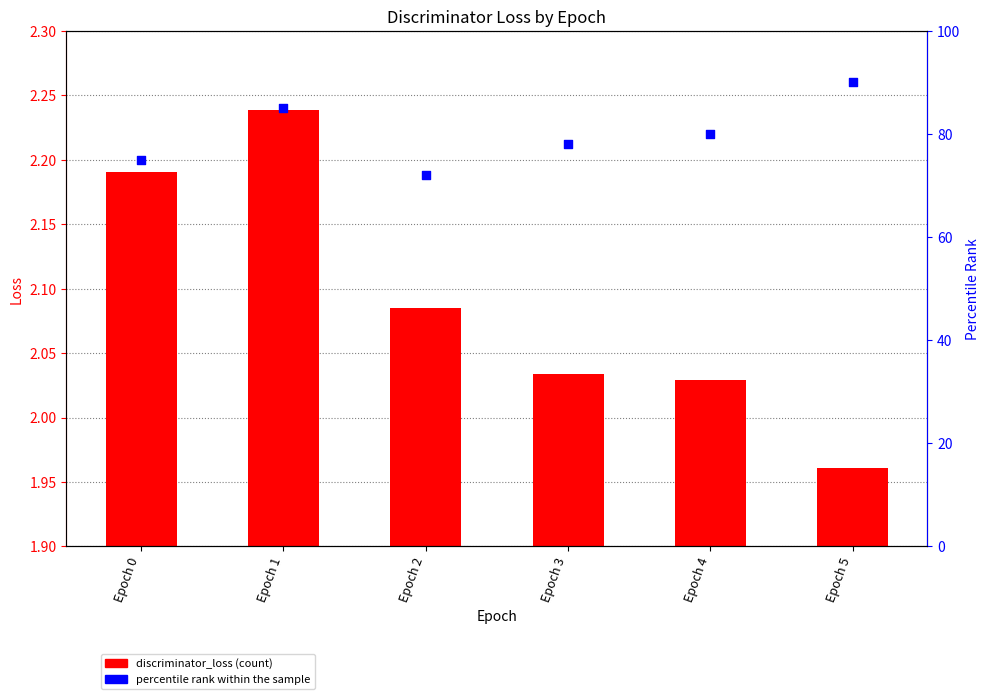

At how many categories does at least one series exceed 71?

6